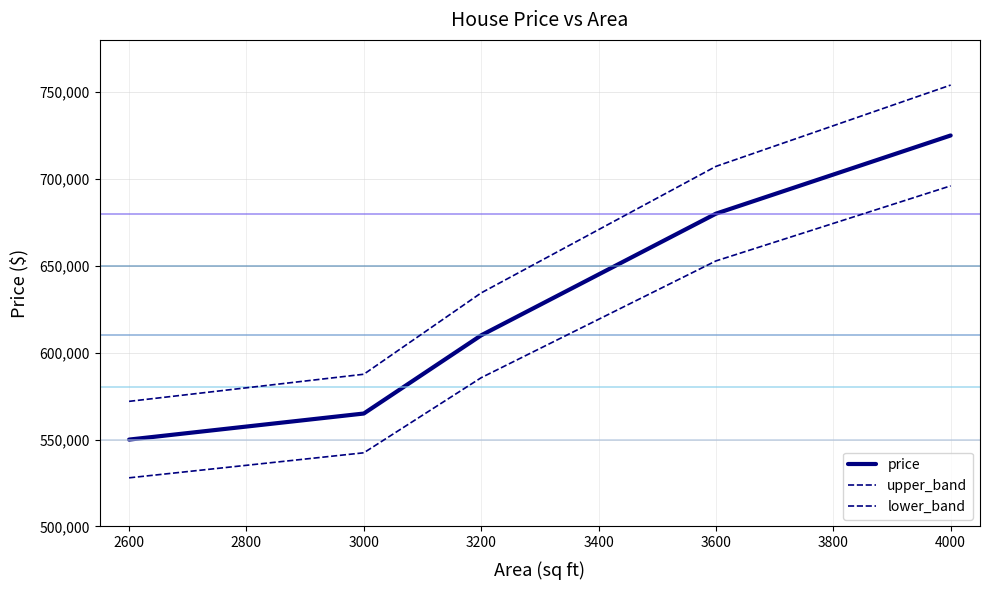

Which category has the lowest value across all series?

2600